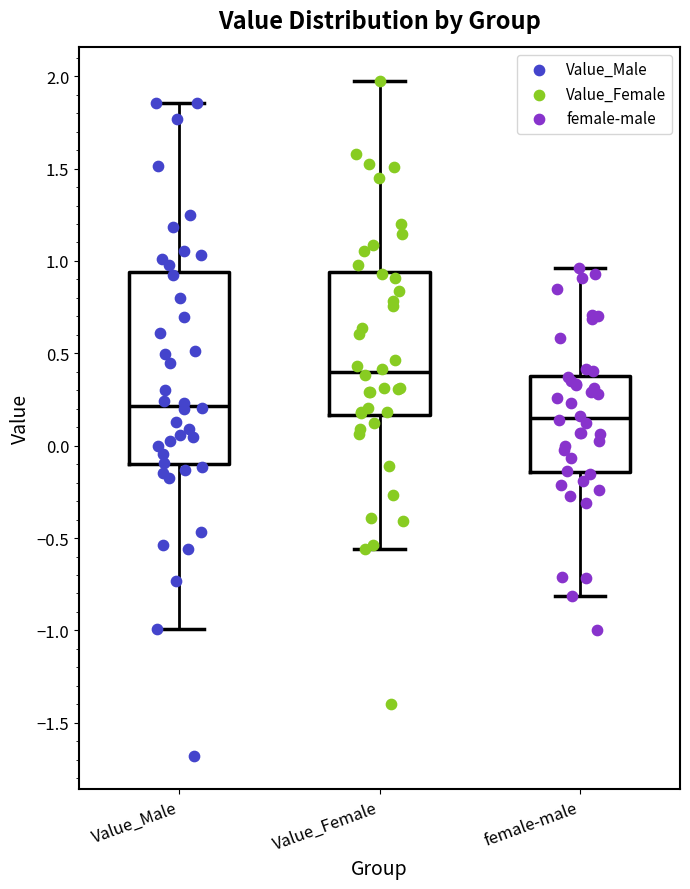

Which box is the tallest, from its lower edge to its upper edge?

Value_Male